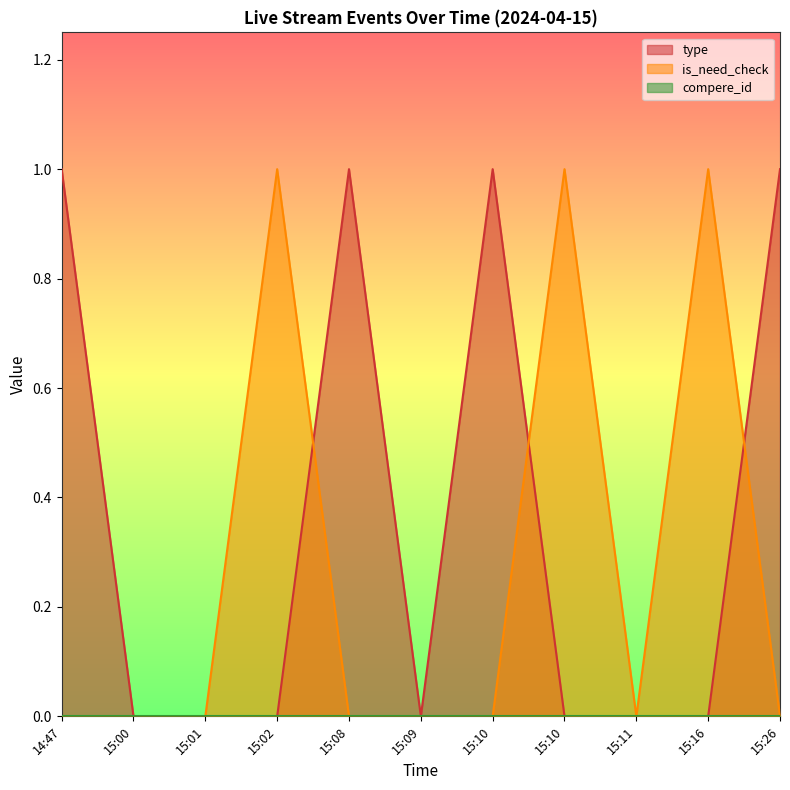

At which category is the sum across all series the highest?

14:47